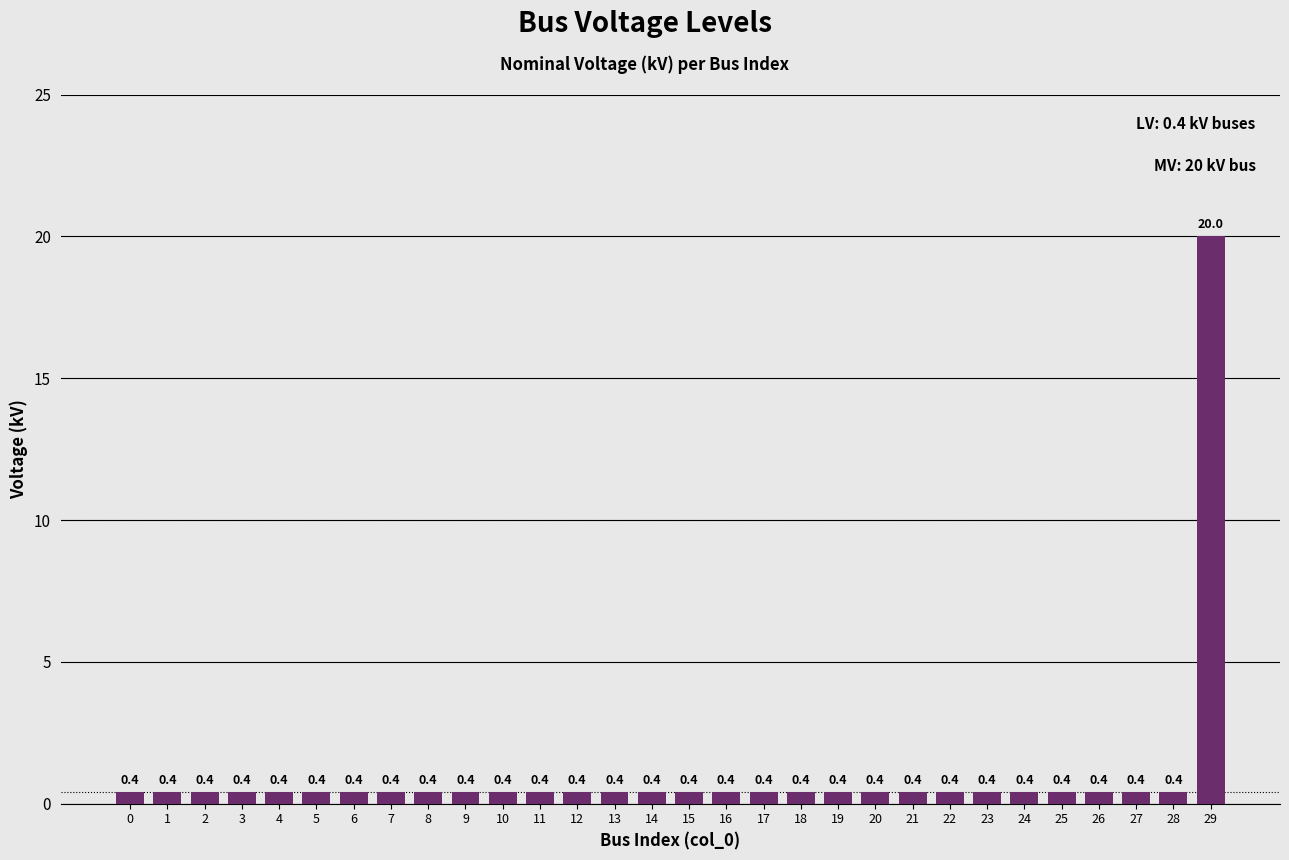

The chart shows a value of 0.4 at 5. True or false?

True